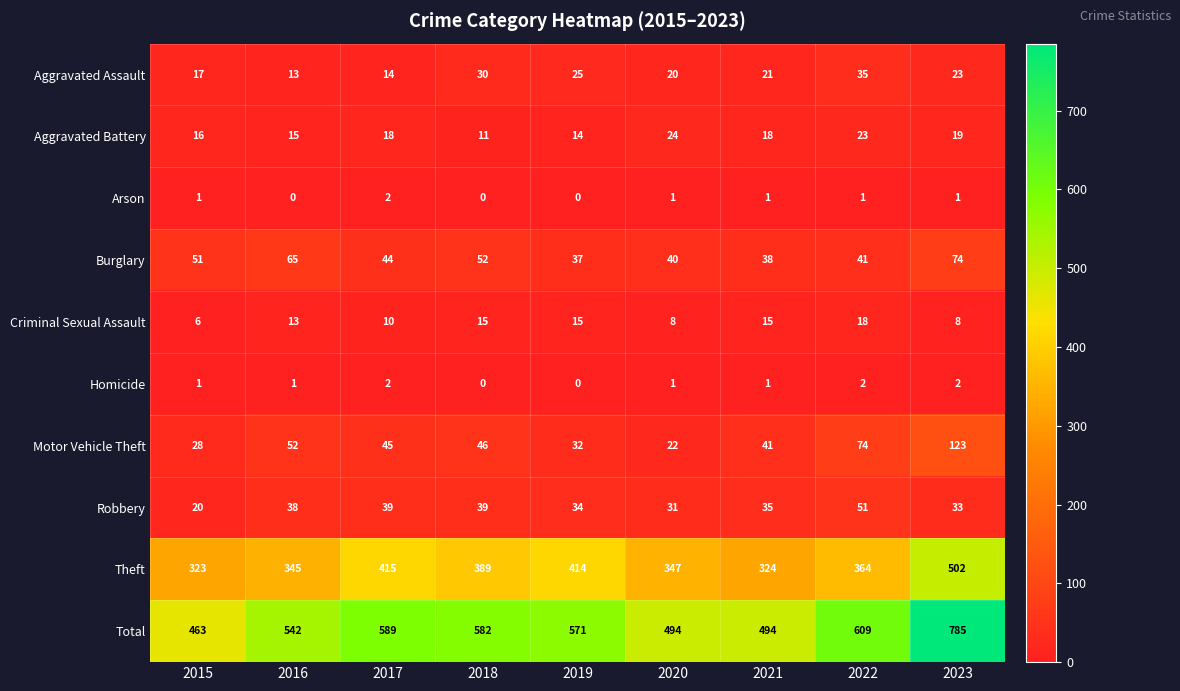

What is the approximate value of Total at 2020, to the nearest 50?

500